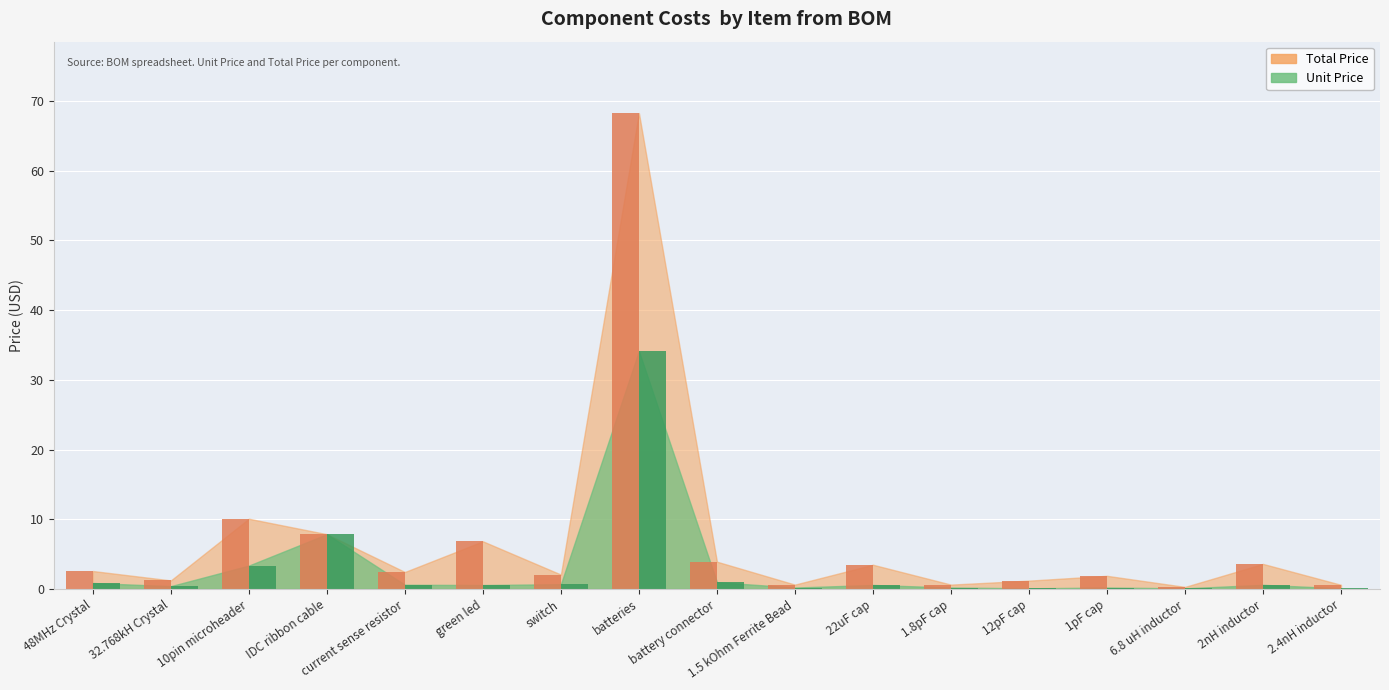

Which series has the largest total across all categories?

Total Price